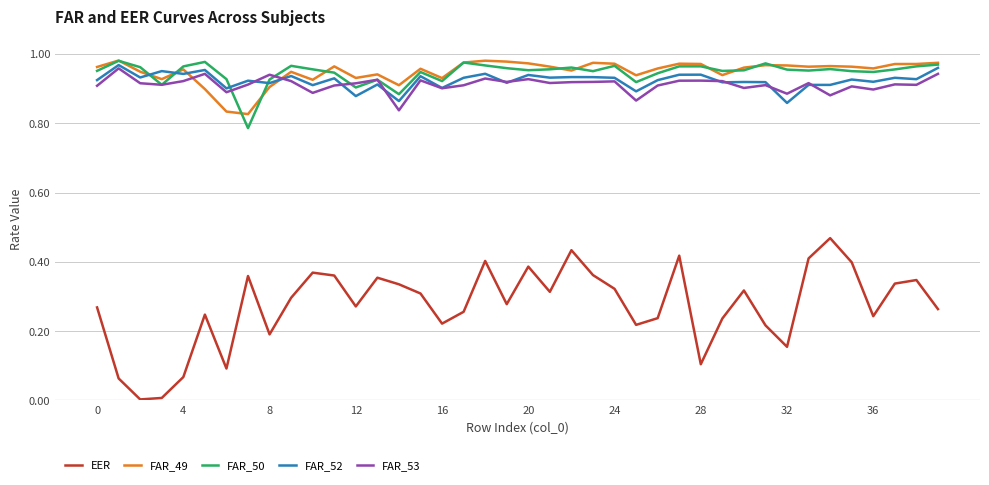

In EER, how many points are lower than both neighbors (excluding endpoints)?

11